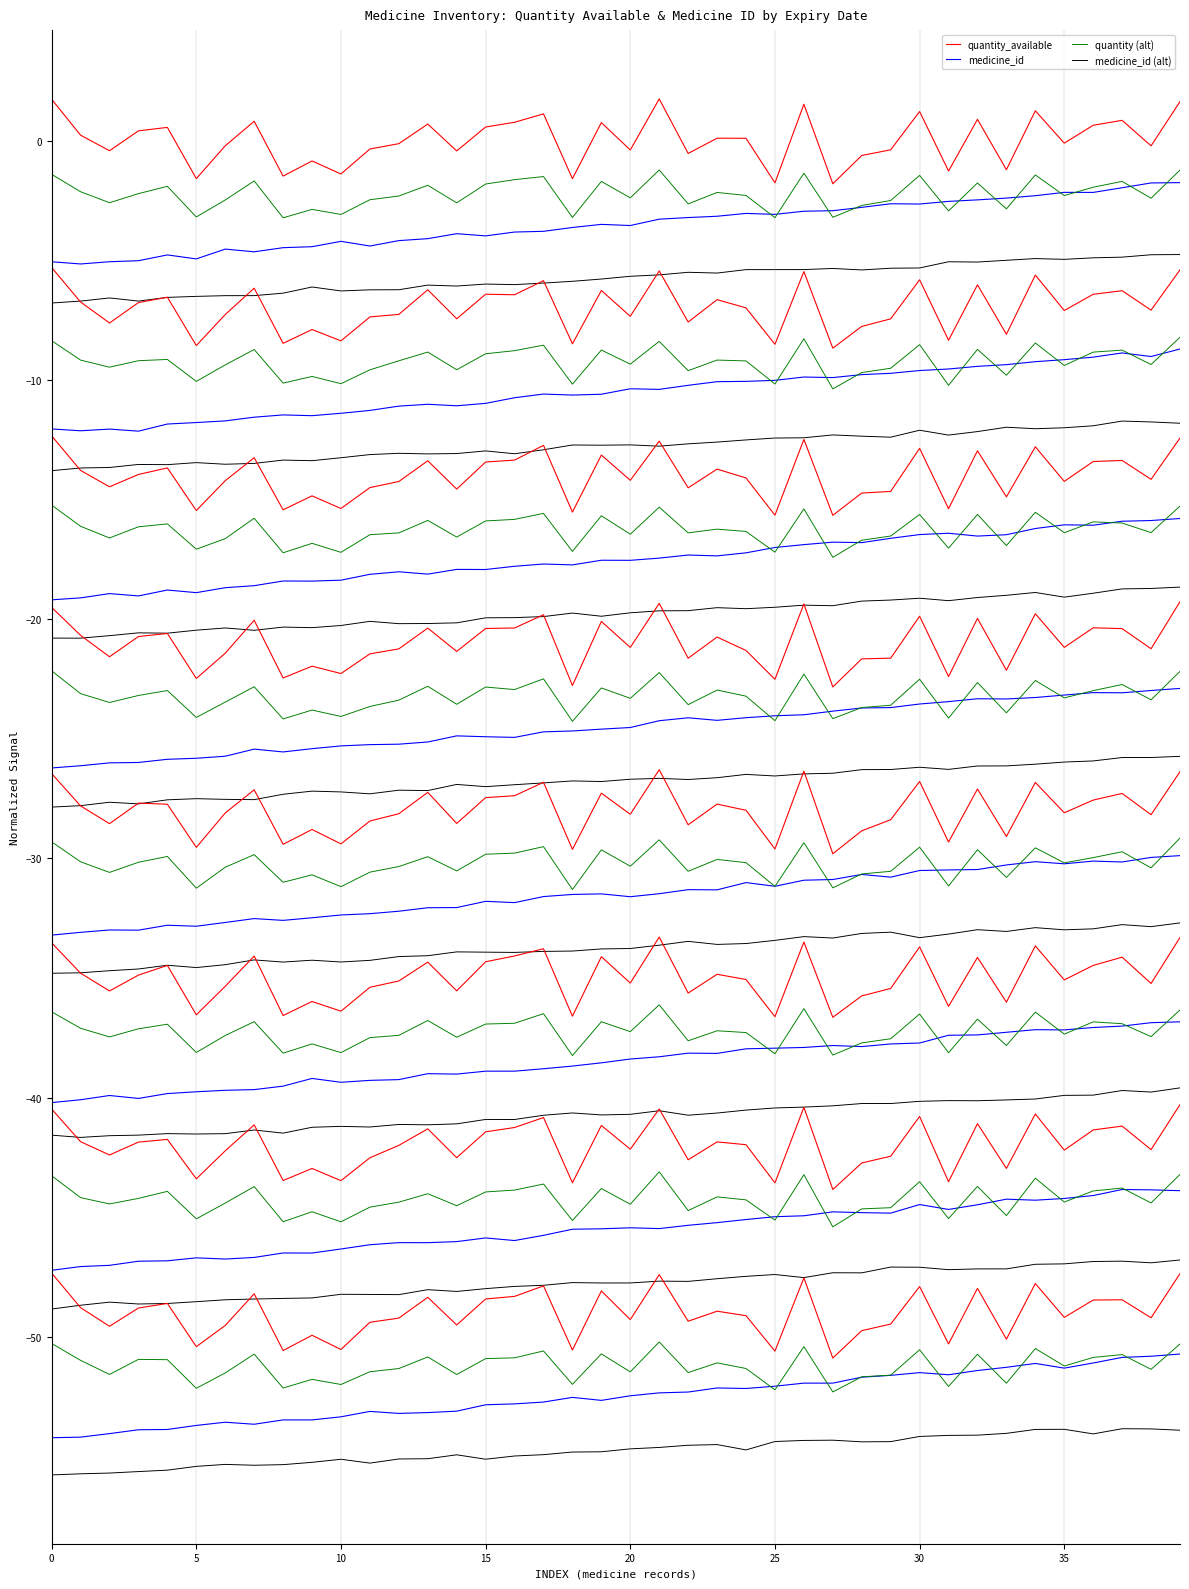

Rank the series at 10 from highest to lowest value.

quantity_available, quantity (alt), medicine_id, medicine_id (alt)